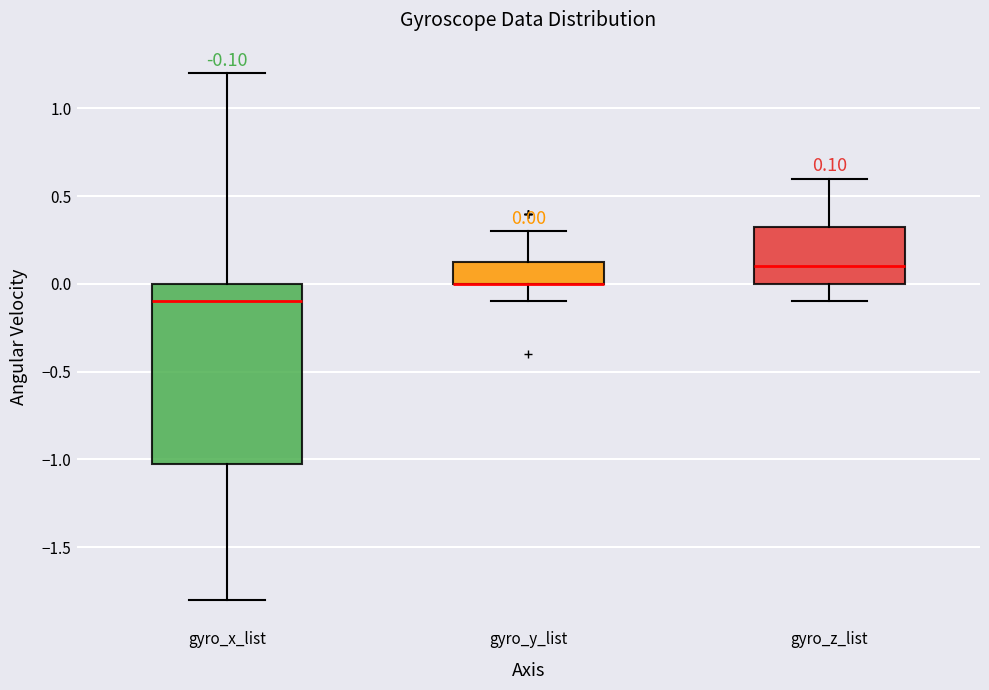

Comparing the boxes themselves (not the whiskers), which one is the tallest?

gyro_x_list